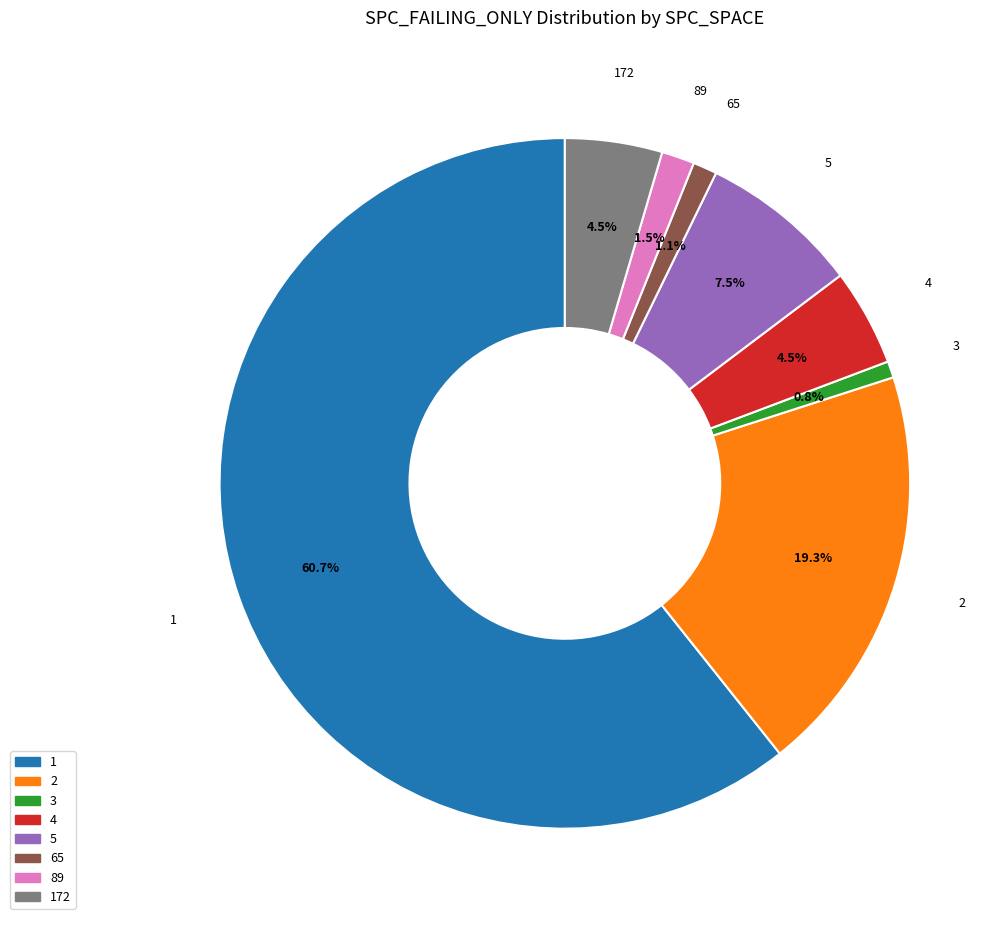

Is there a majority slice in this chart?

Yes